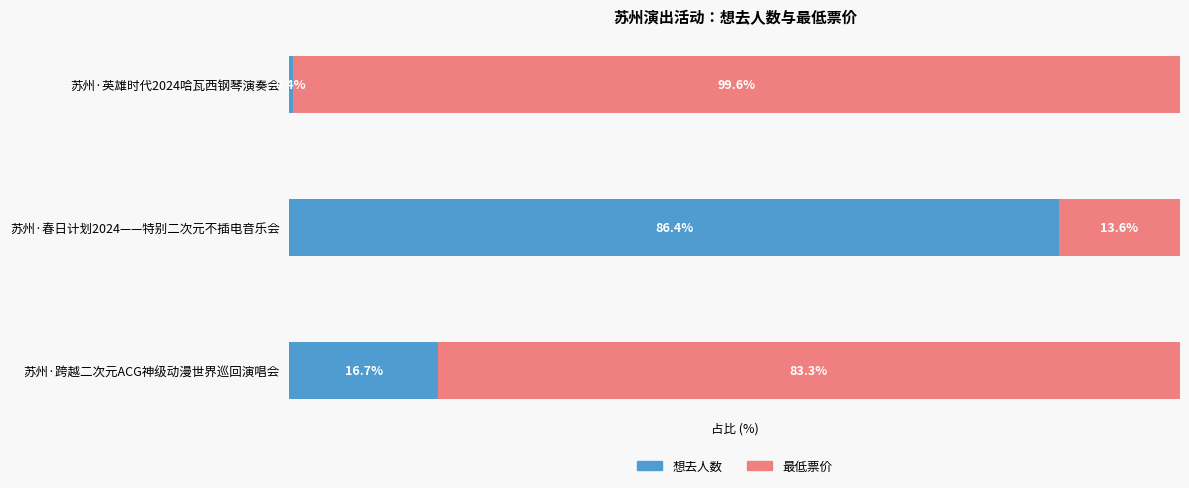

List the labels in order of 想去人数 value, largest first.

苏州·春日计划2024——特别二次元不插电音乐会, 苏州·跨越二次元ACG神级动漫世界巡回演唱会, 苏州·英雄时代2024哈瓦西钢琴演奏会